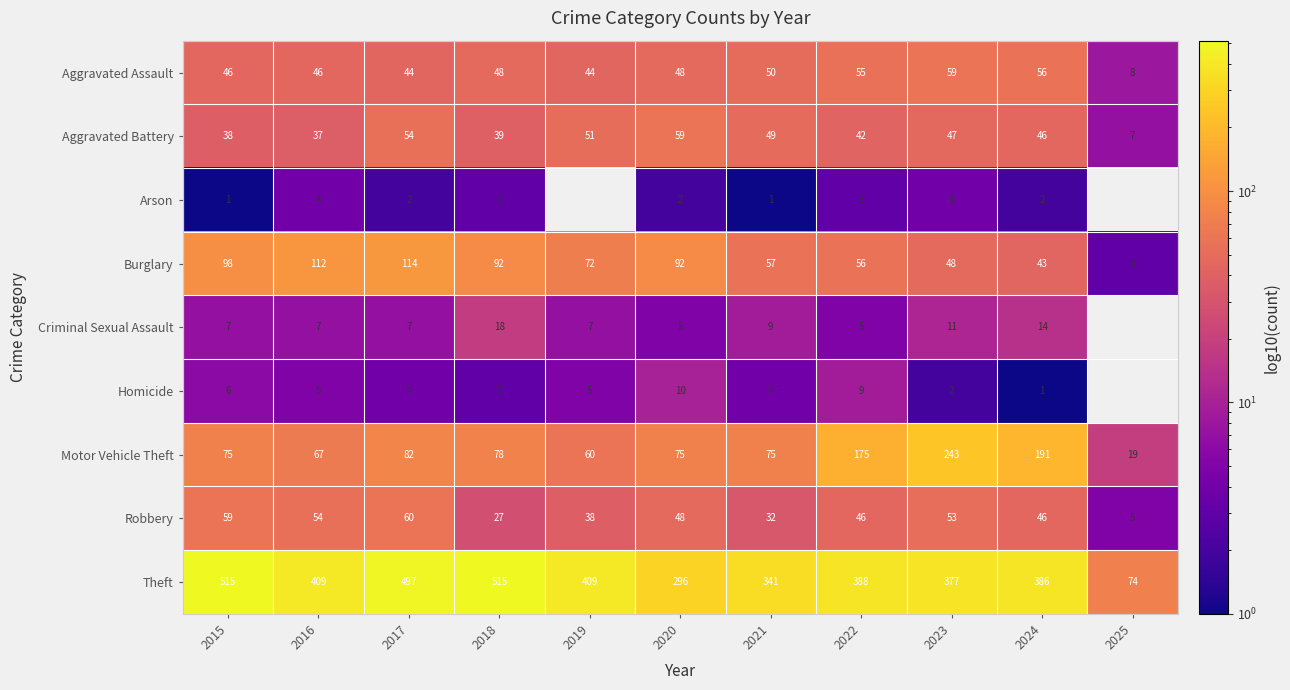

True or false: Aggravated Assault has a value of 13 at 2021.

False